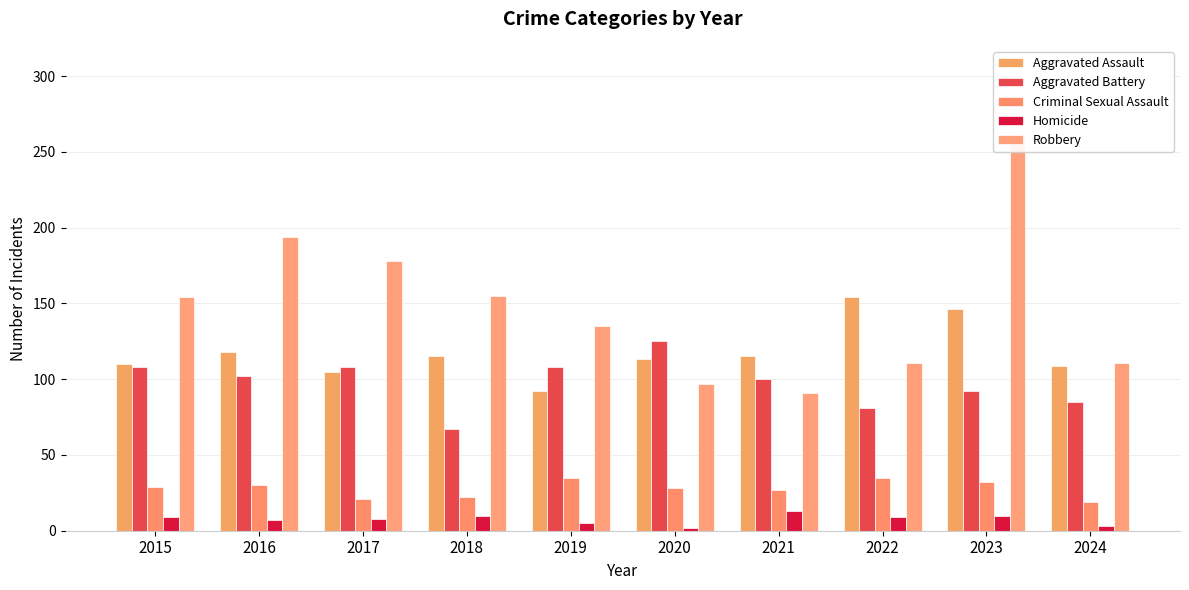

Is the value of Aggravated Battery at 2015 greater than the value of Criminal Sexual Assault at 2017?

Yes